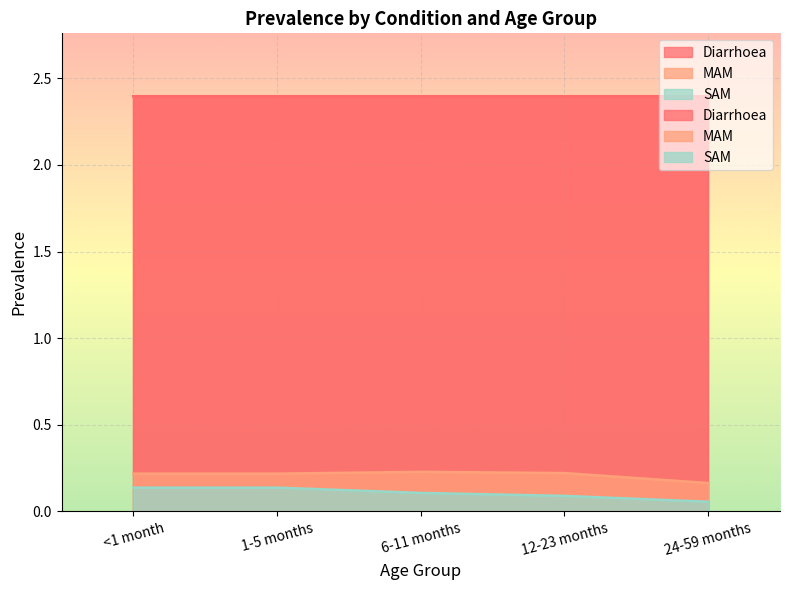

Rank the series by their average value, from lowest to highest.

SAM, MAM